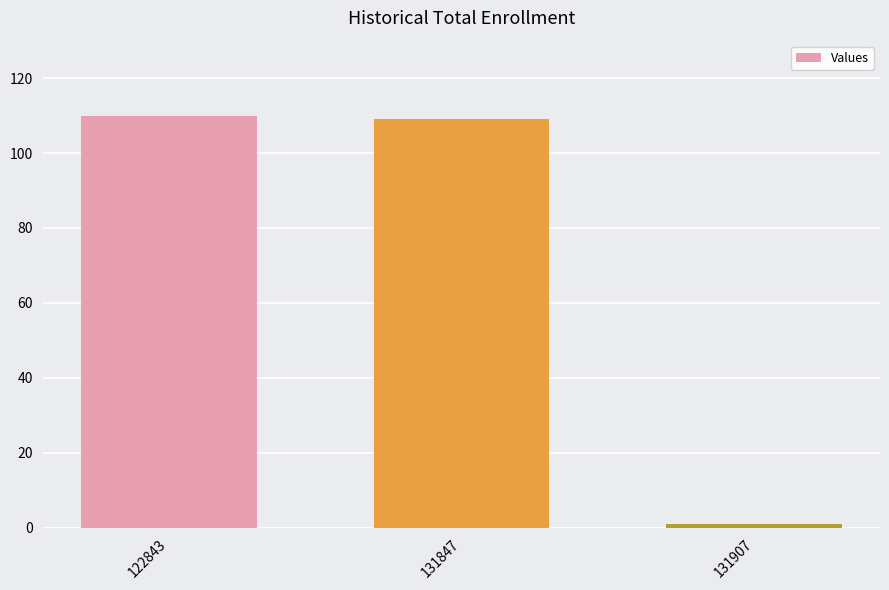

What is the ratio of the value at 131847 to the value at 122843?

1.0